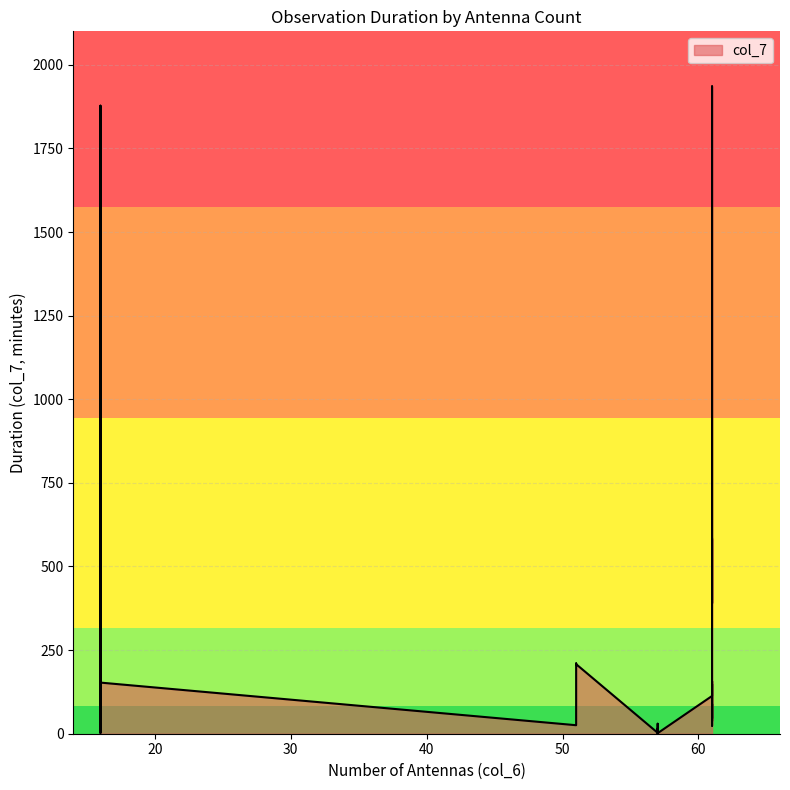

What is the label of the 5th point from the left?

61